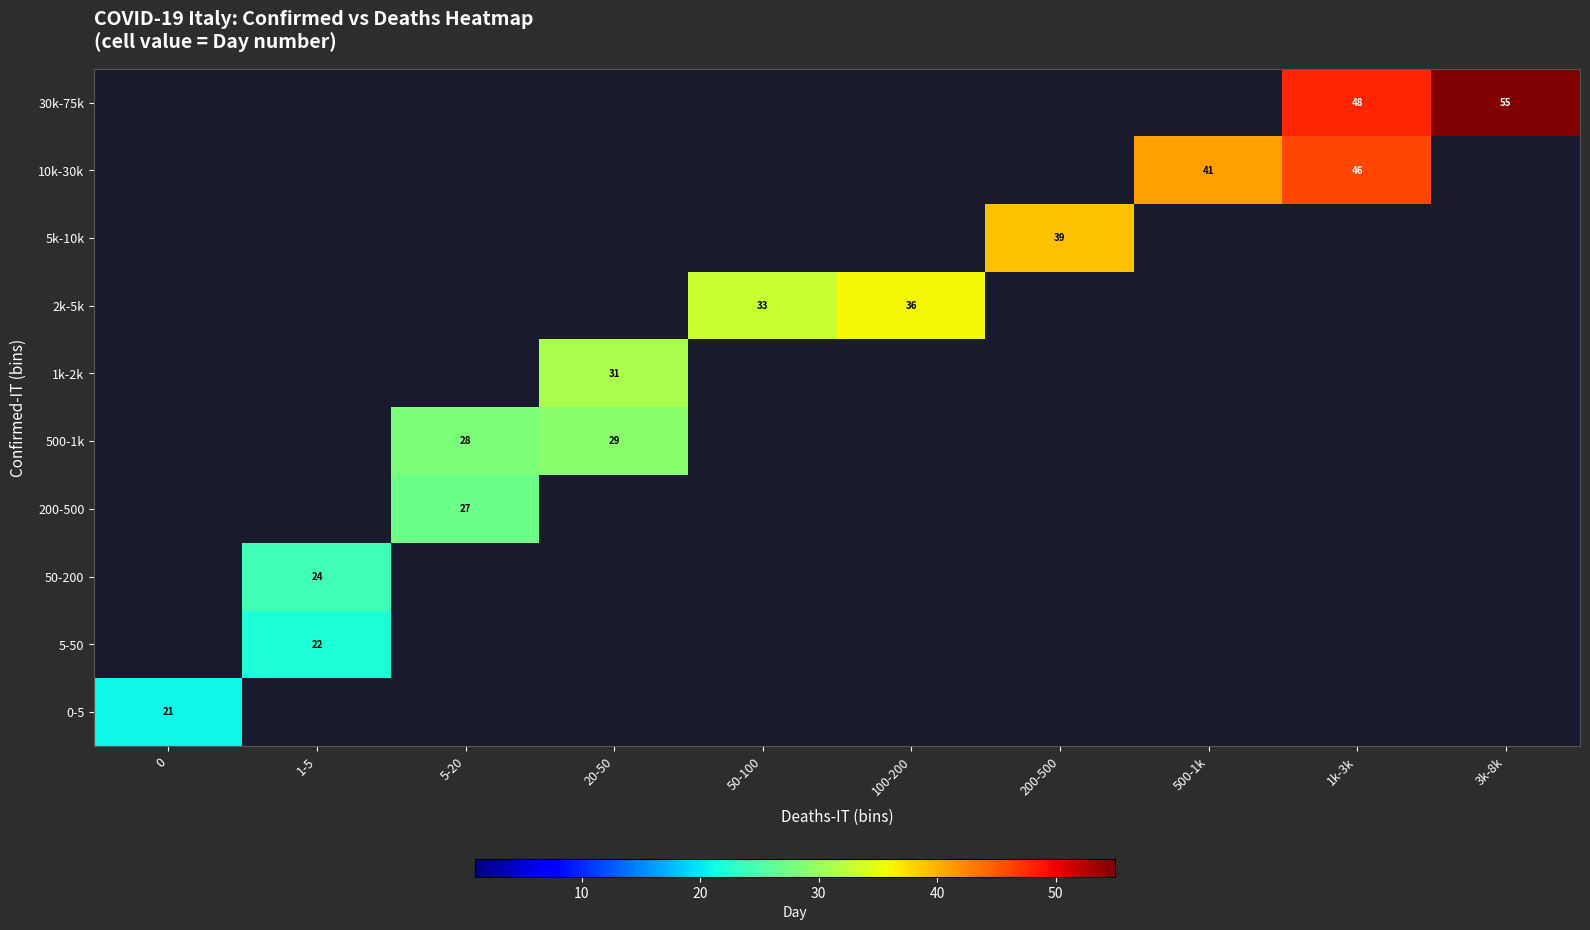

At how many categories does at least one series exceed 29?

7